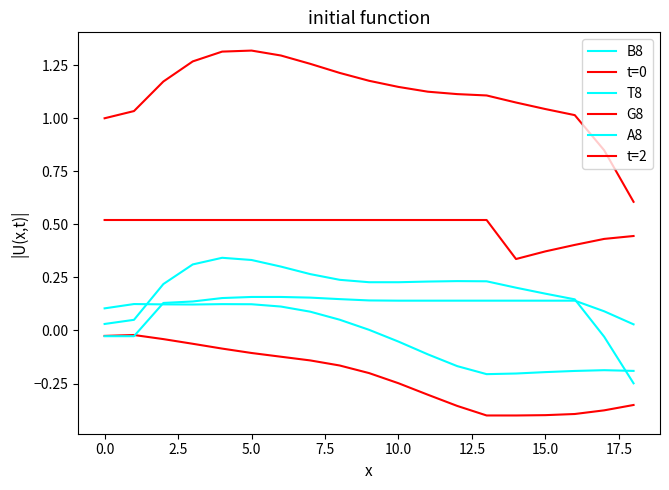

Does the chart have visible grid lines?

No